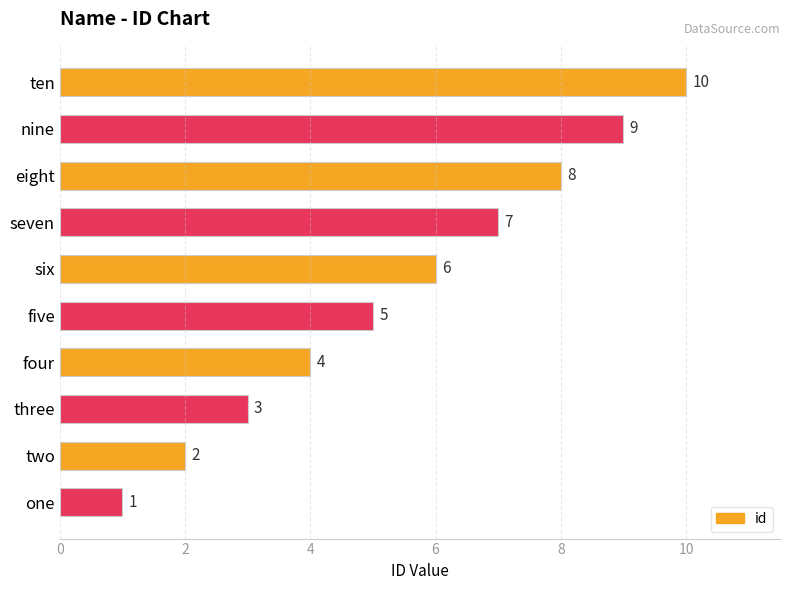

List the labels in order of value, smallest first.

one, two, three, four, five, six, seven, eight, nine, ten